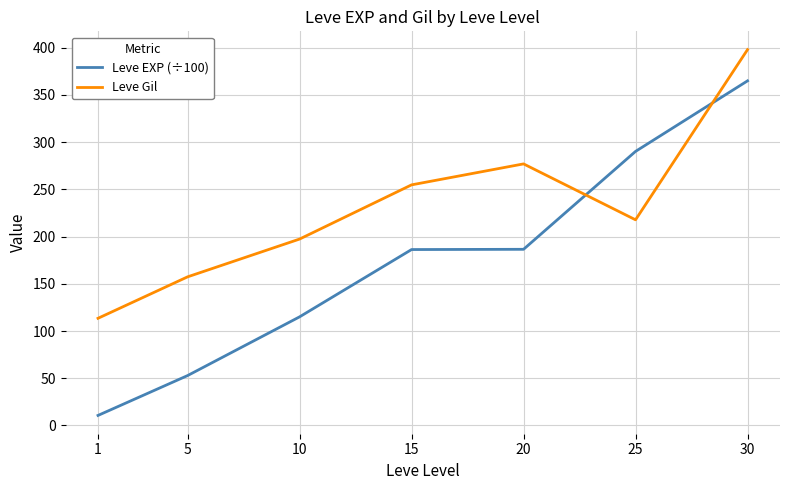

What is the difference between the maximum and second lowest values in the Leve EXP (÷100) series?

312.1